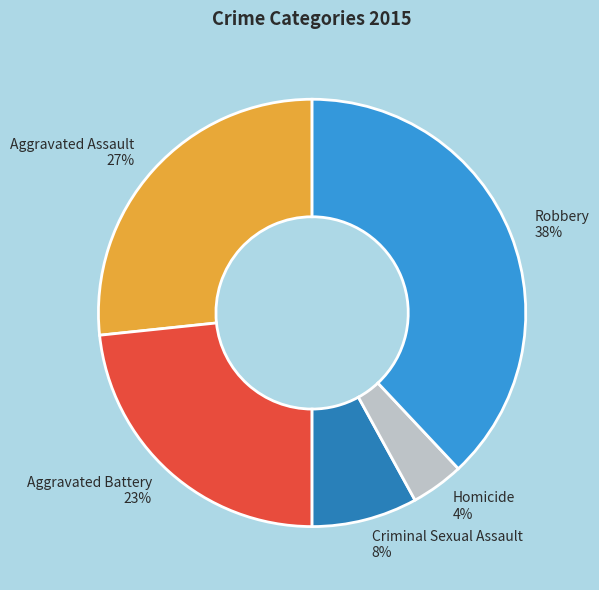

Which has a higher value, Robbery or Criminal Sexual Assault?

Robbery